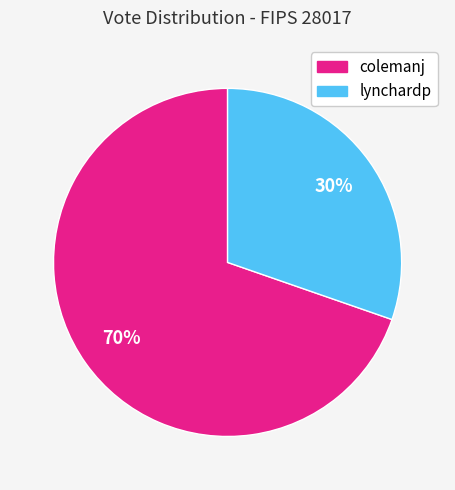

True or false: colemanj accounts for 59% of the total.

False